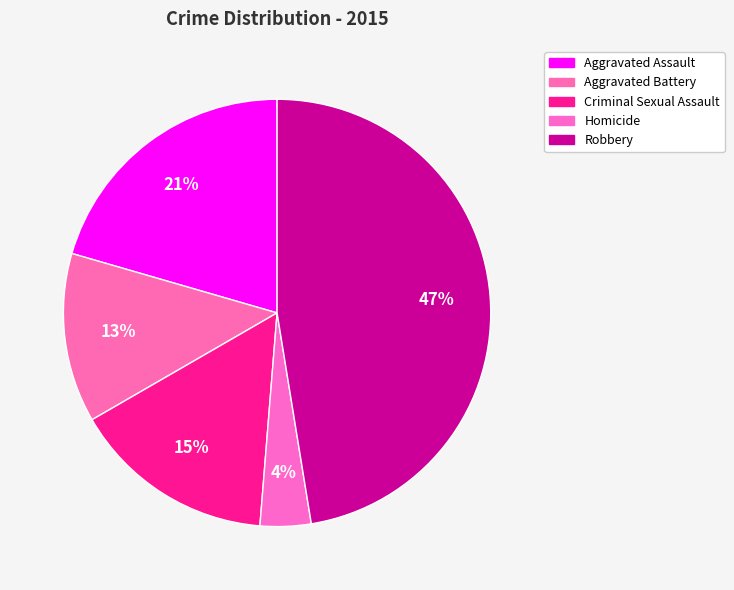

Is it true that Robbery is 47% of the pie?

True